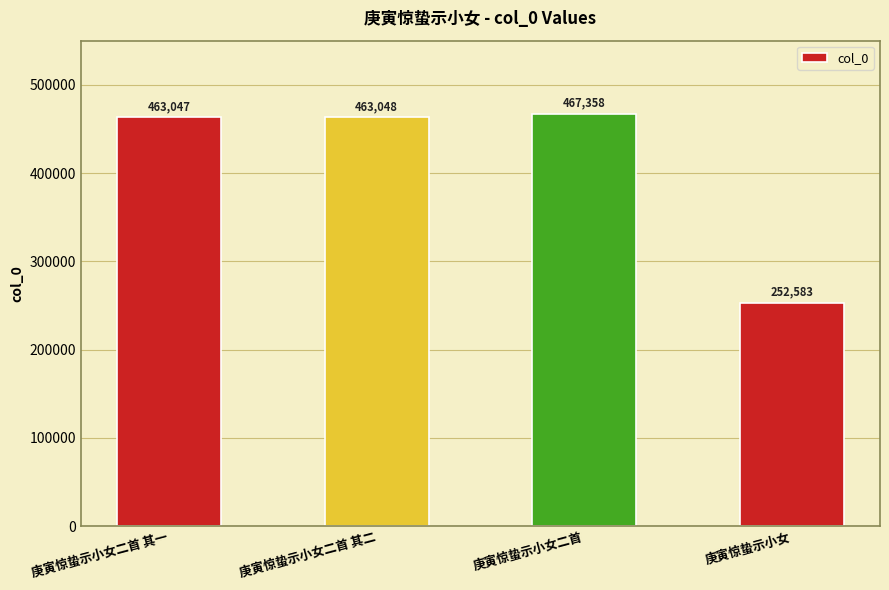

How many data points are less than 463048?

2